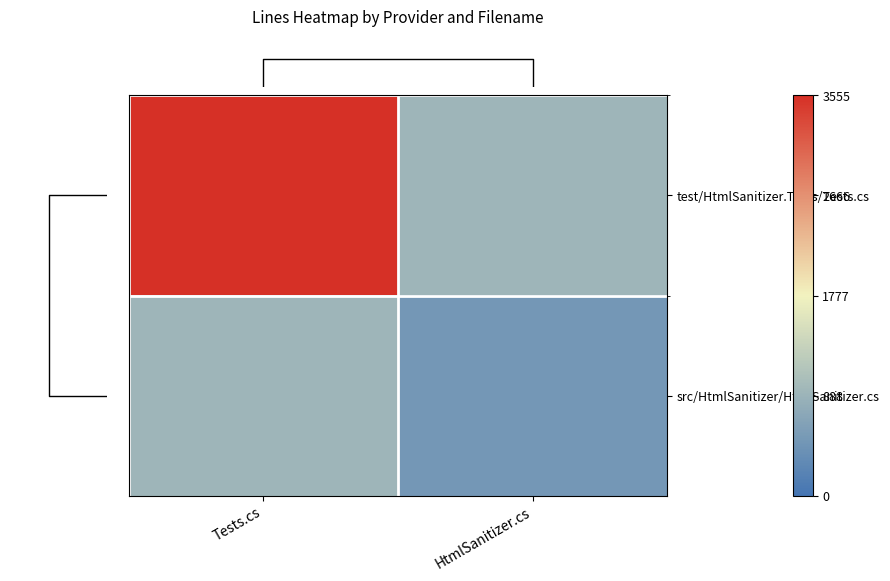

What is the total value across all series at Tests.cs?

4483